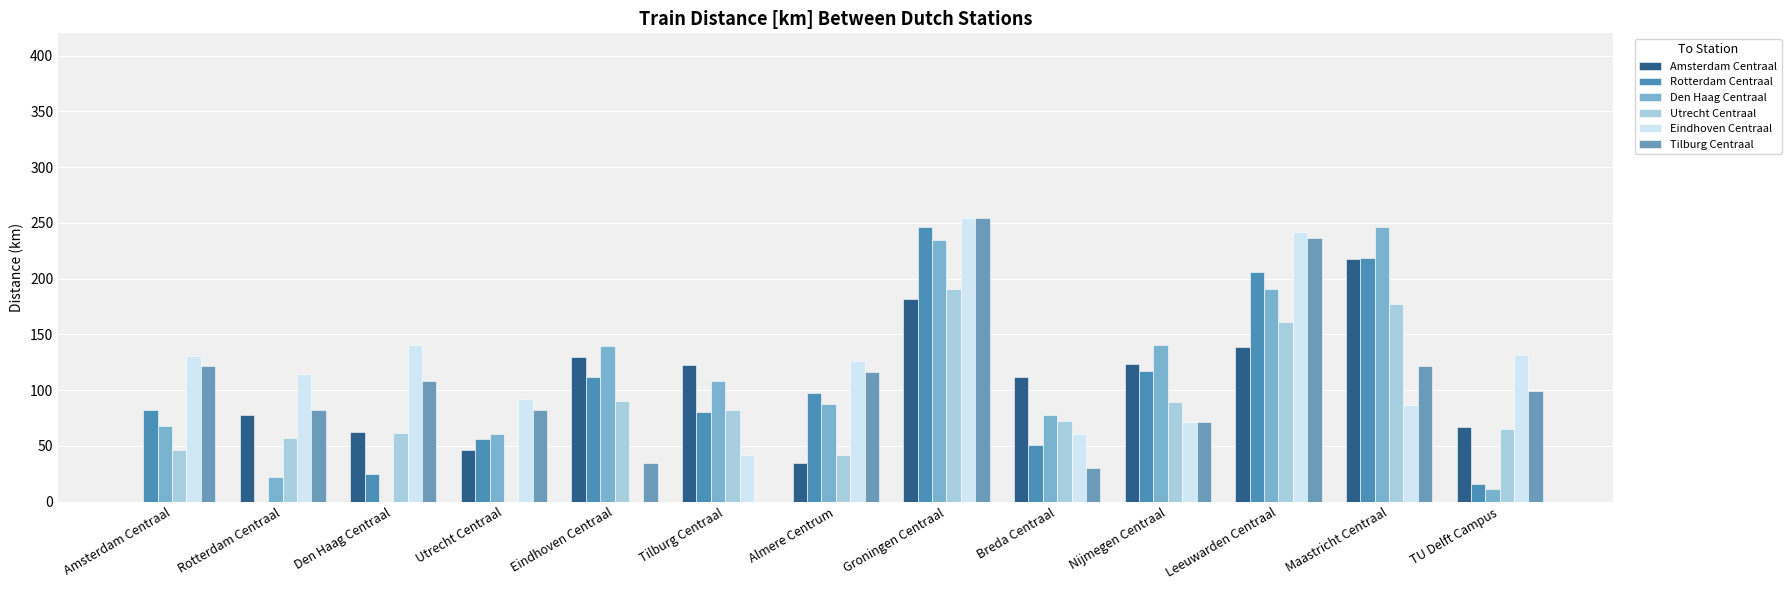

What are all the series names shown in the legend?

Amsterdam Centraal, Rotterdam Centraal, Den Haag Centraal, Utrecht Centraal, Eindhoven Centraal, Tilburg Centraal